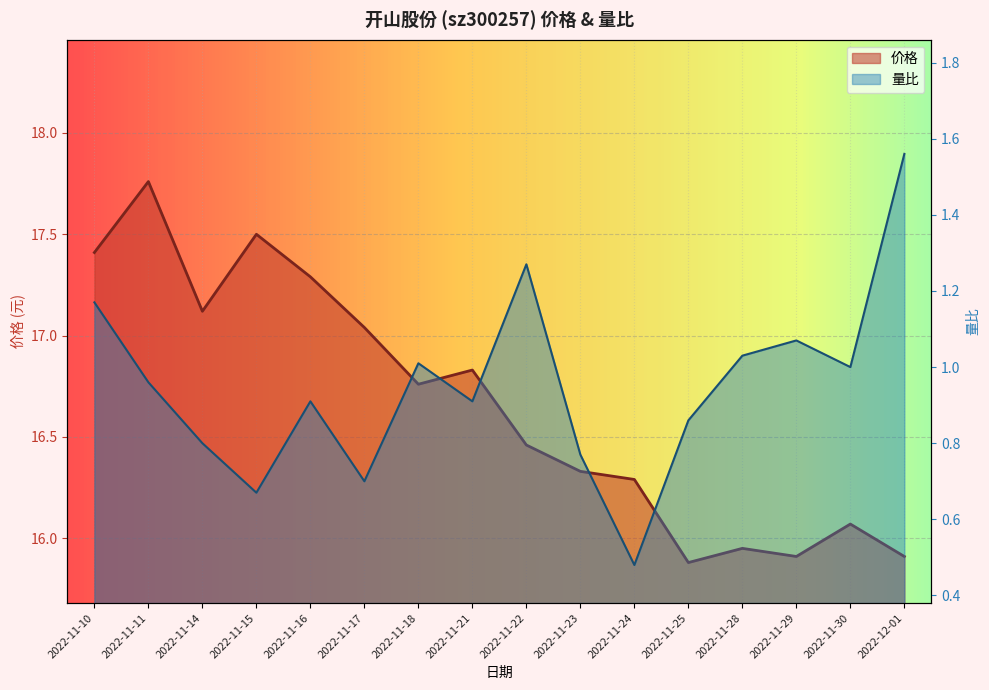

Reading right to left, transcribe all the data shown in this chart.

价格: 15.9	16.1	15.9	15.9	15.9	16.3	16.3	16.5	16.8	16.8	17.0	17.3	17.5	17.1	17.8	17.4
量比: 1.6	1.0	1.1	1.0	0.9	0.5	0.8	1.3	0.9	1.0	0.7	0.9	0.7	0.8	1.0	1.2